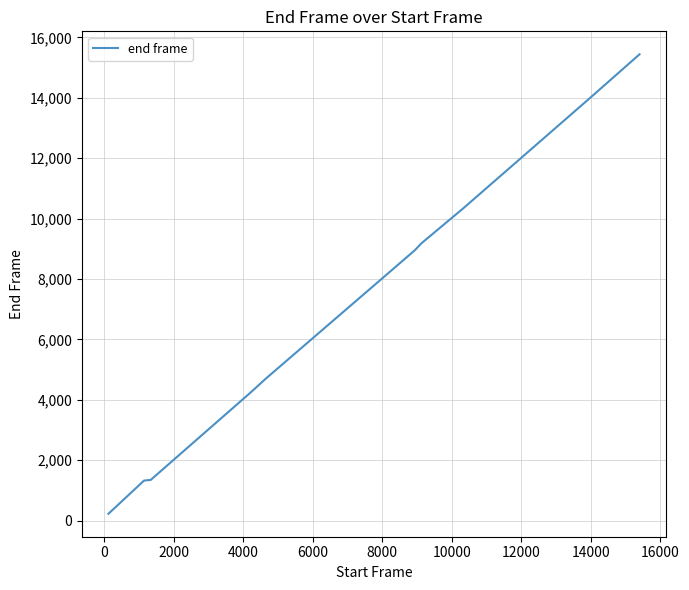

What is the greatest value displayed?

15440